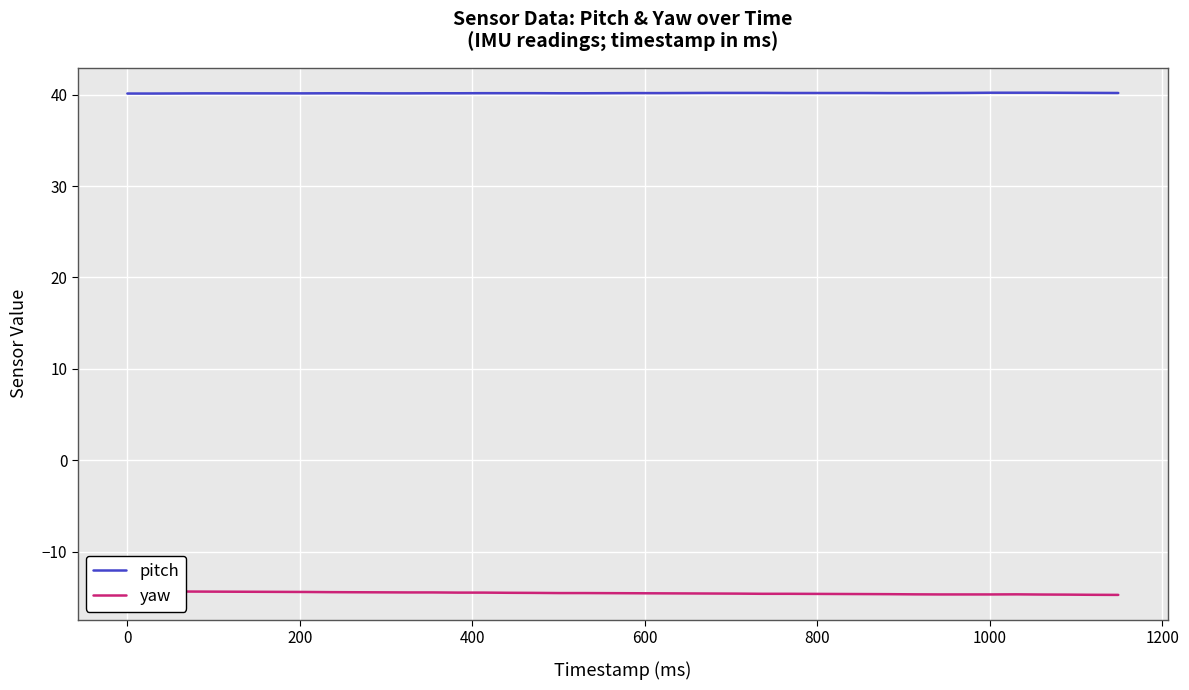

List the series in order of their peak value, highest first.

pitch, yaw